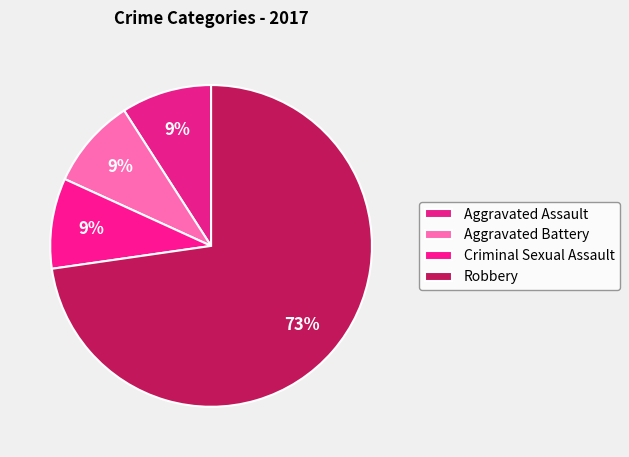

How many slices are in this pie chart?

4